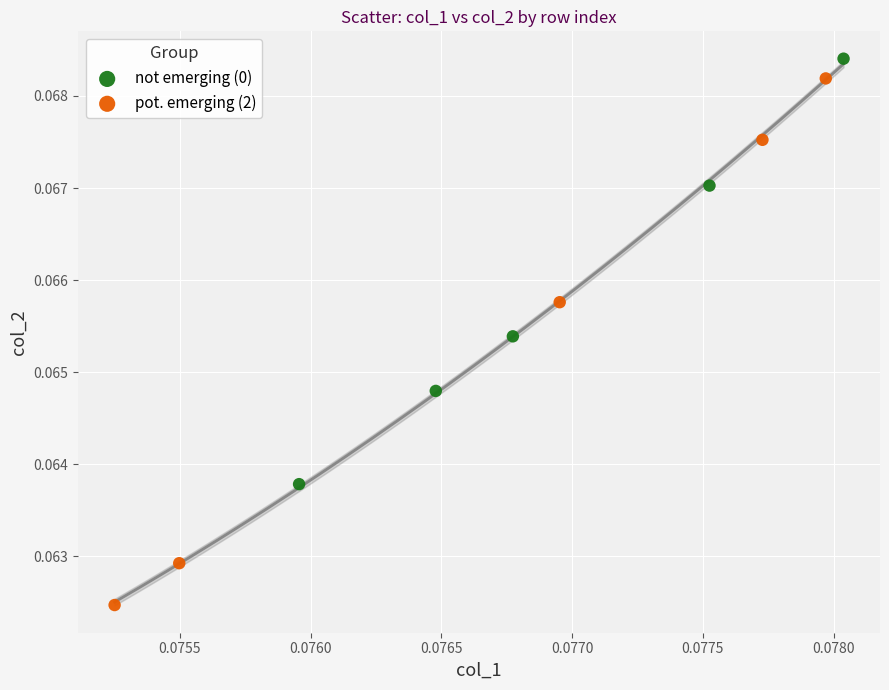

Which series has the largest Y range (max minus min)?

pot. emerging (2)